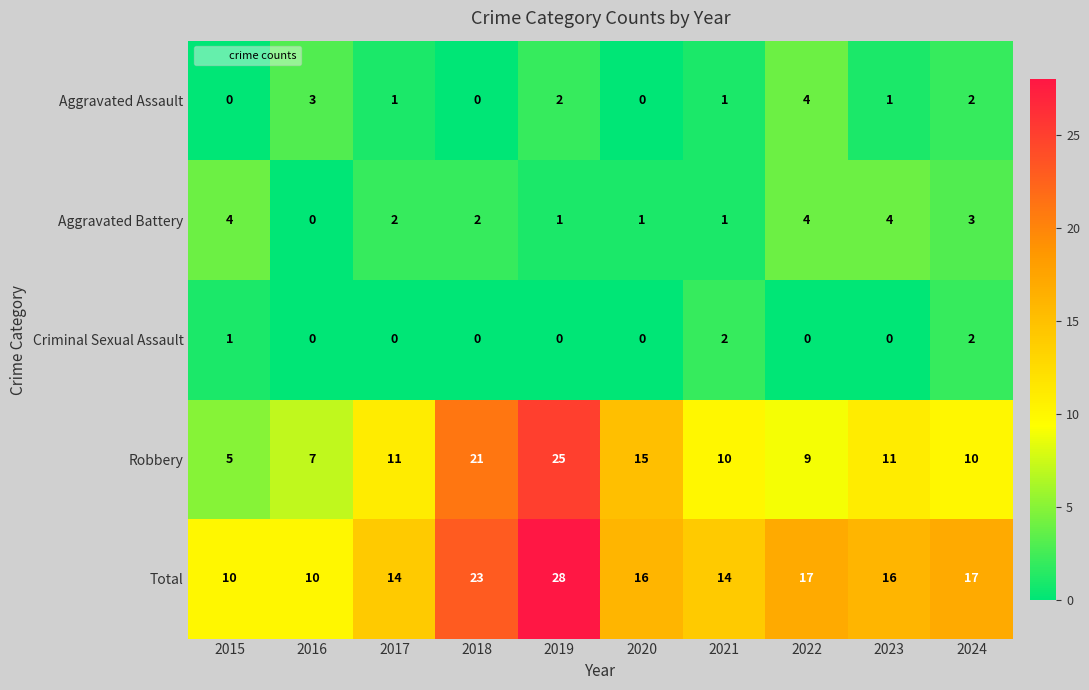

How many Aggravated Battery values are between 1 and 4?

9